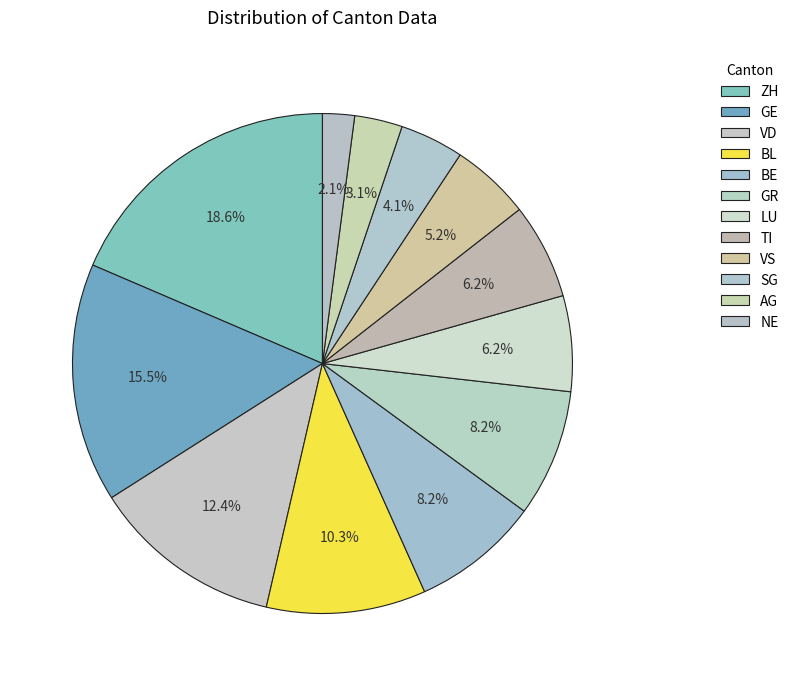

Does SG account for over 50% of the chart?

No